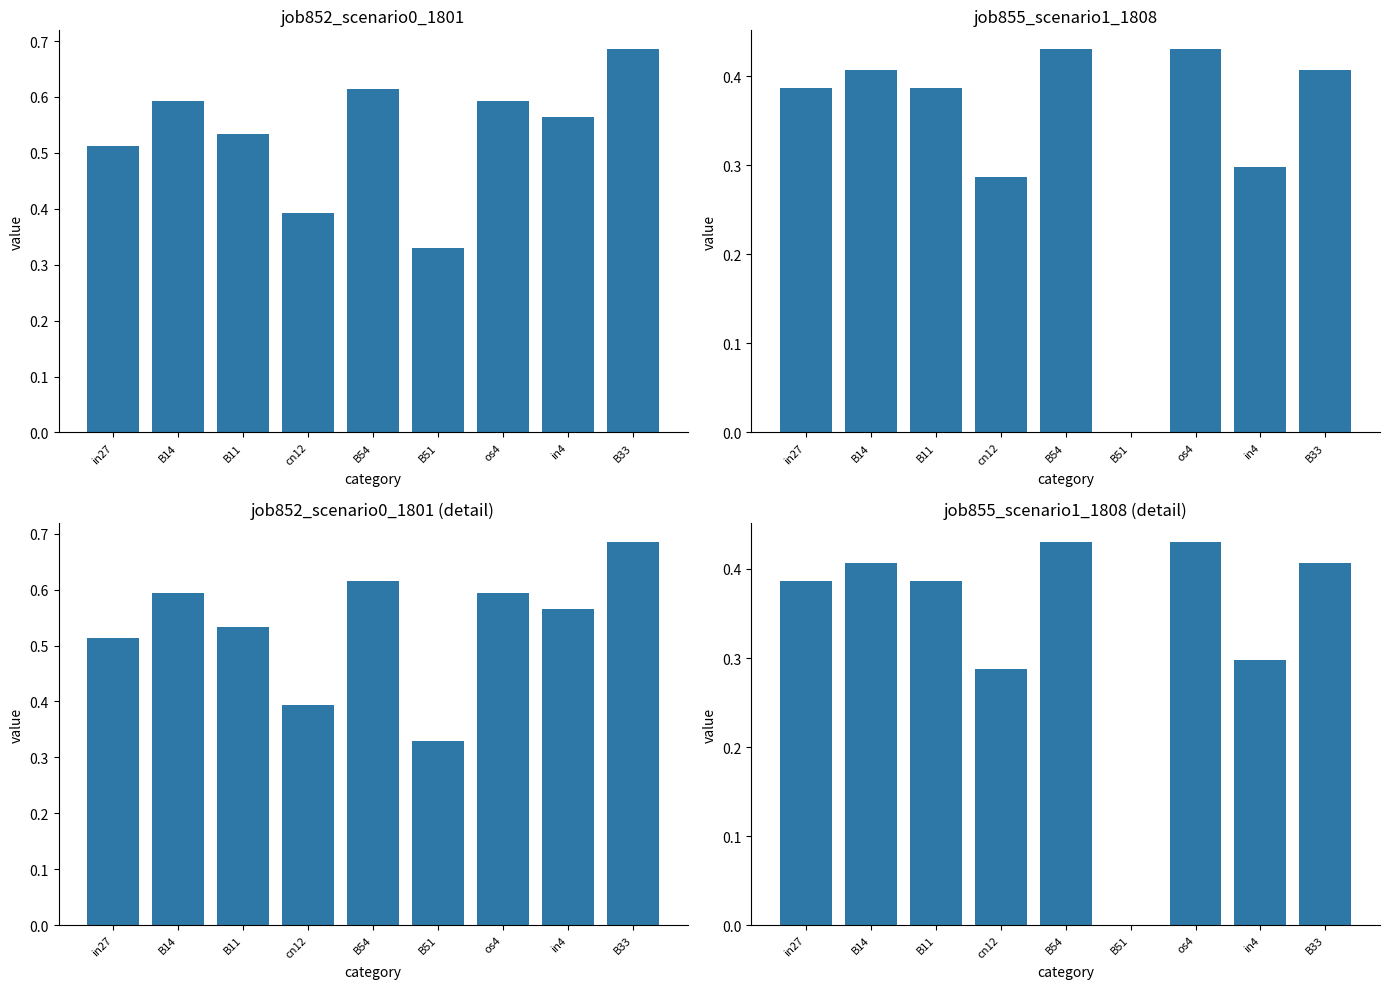

At which label is job855_scenario1_1808 closest to 0?

B51